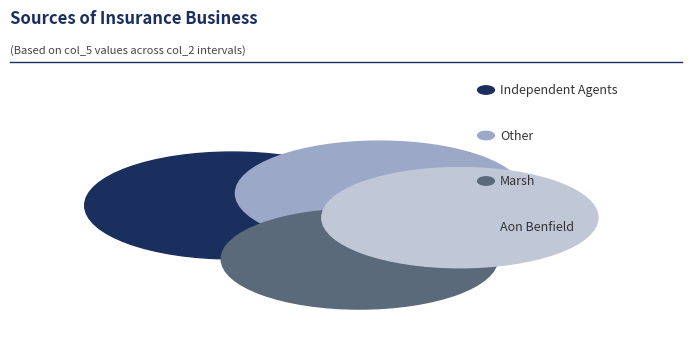

Does 150 account for over 50% of the chart?

No